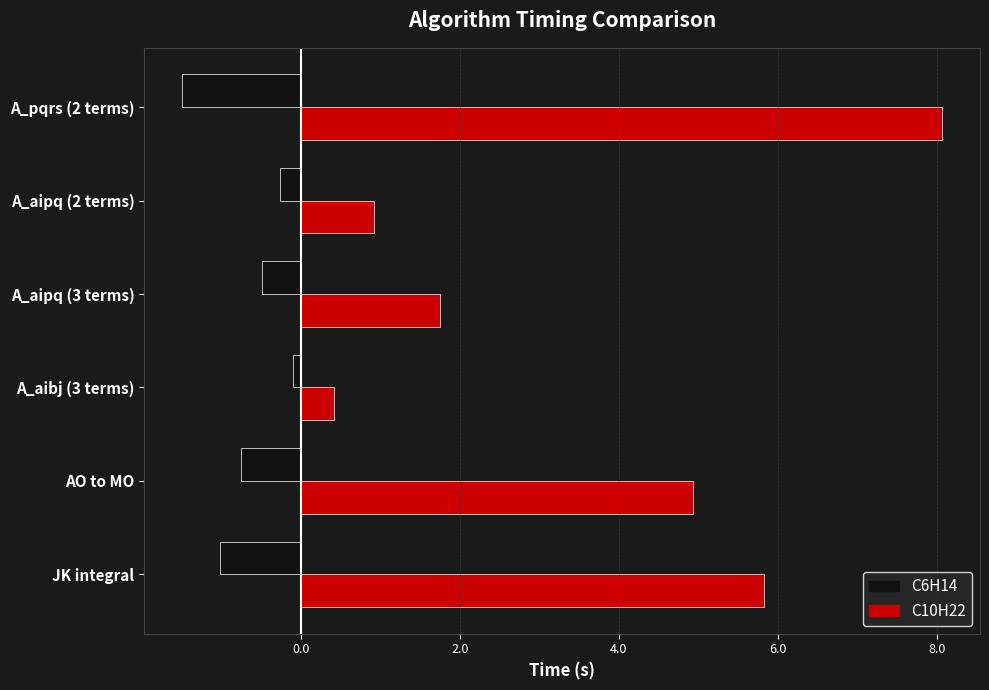

Read the C10H22 value at A_pqrs (2 terms).

8.1